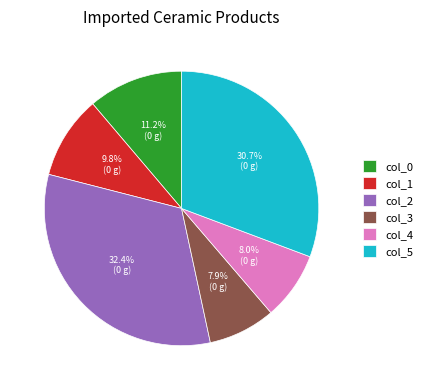

True or false: col_2 accounts for 32% of the total.

True